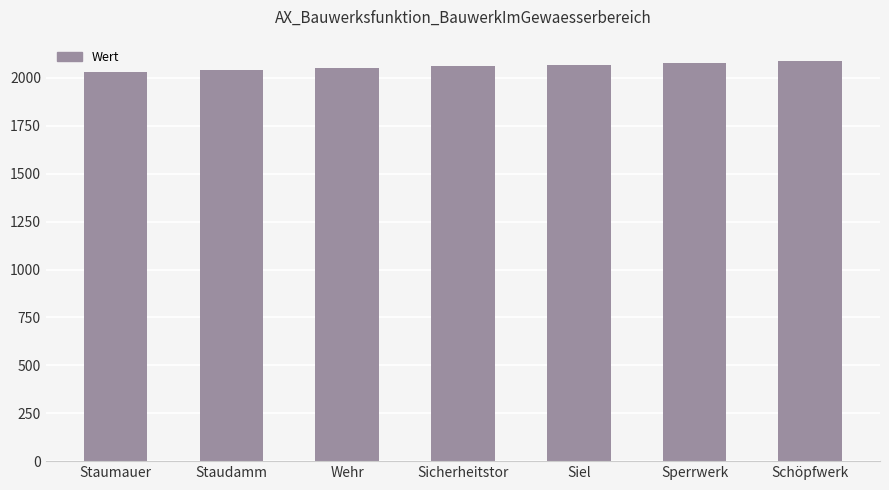

Does the chart contain any negative values?

No